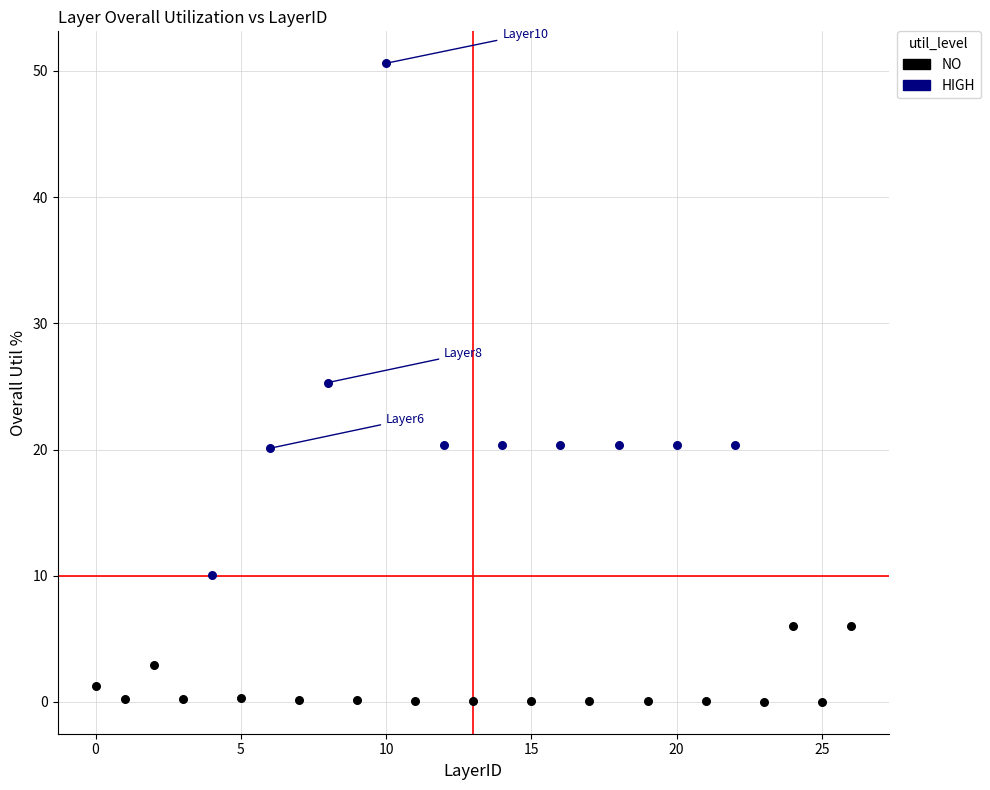

Which series has the largest Y range (max minus min)?

HIGH